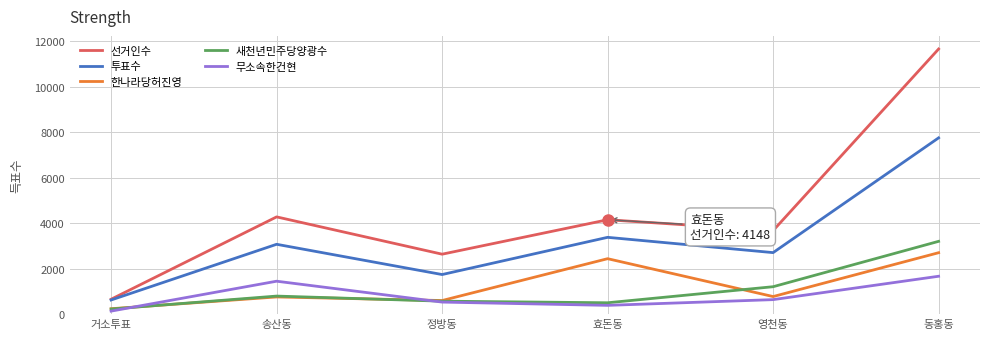

True or false: 투표수 and 새천년민주당양광수 cross at least once.

False